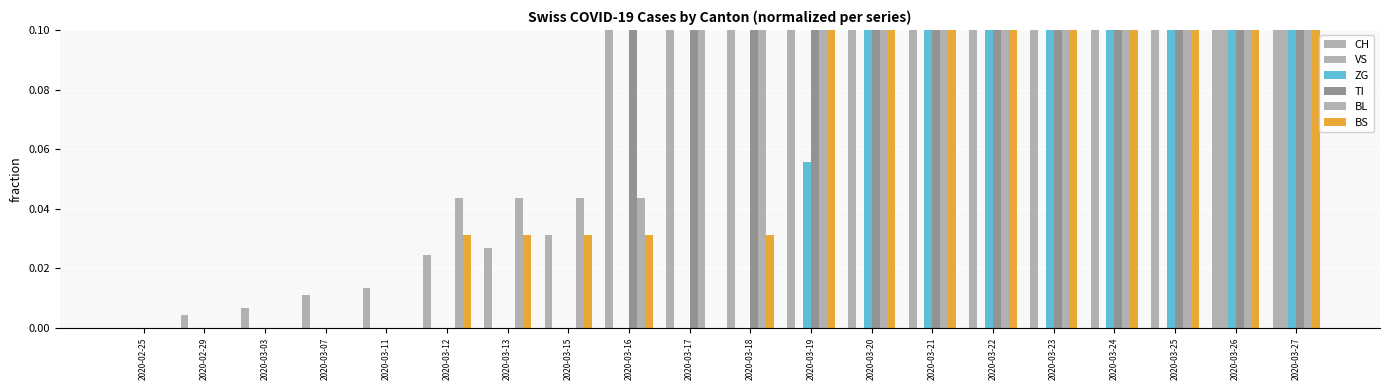

List the labels in order of BS value, largest first.

2020-03-27, 2020-03-26, 2020-03-25, 2020-03-24, 2020-03-23, 2020-03-22, 2020-03-21, 2020-03-20, 2020-03-19, 2020-03-12, 2020-03-13, 2020-03-15, 2020-03-16, 2020-03-18, 2020-02-25, 2020-02-29, 2020-03-03, 2020-03-07, 2020-03-11, 2020-03-17